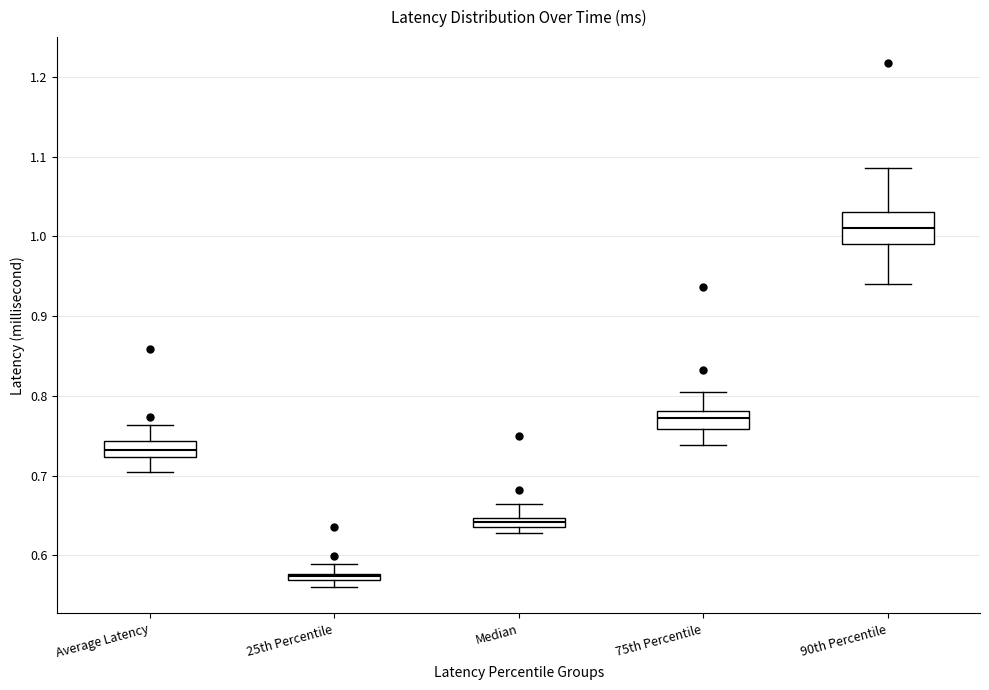

Comparing the boxes themselves (not the whiskers), which one is the tallest?

90th Percentile